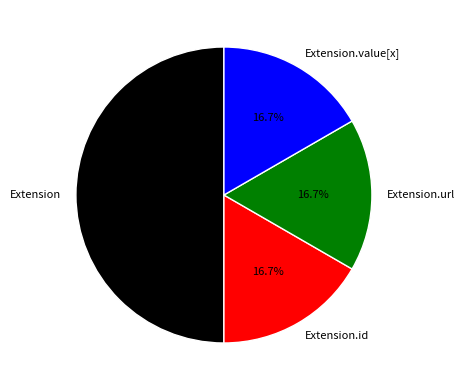

Which slice is the largest?

Extension